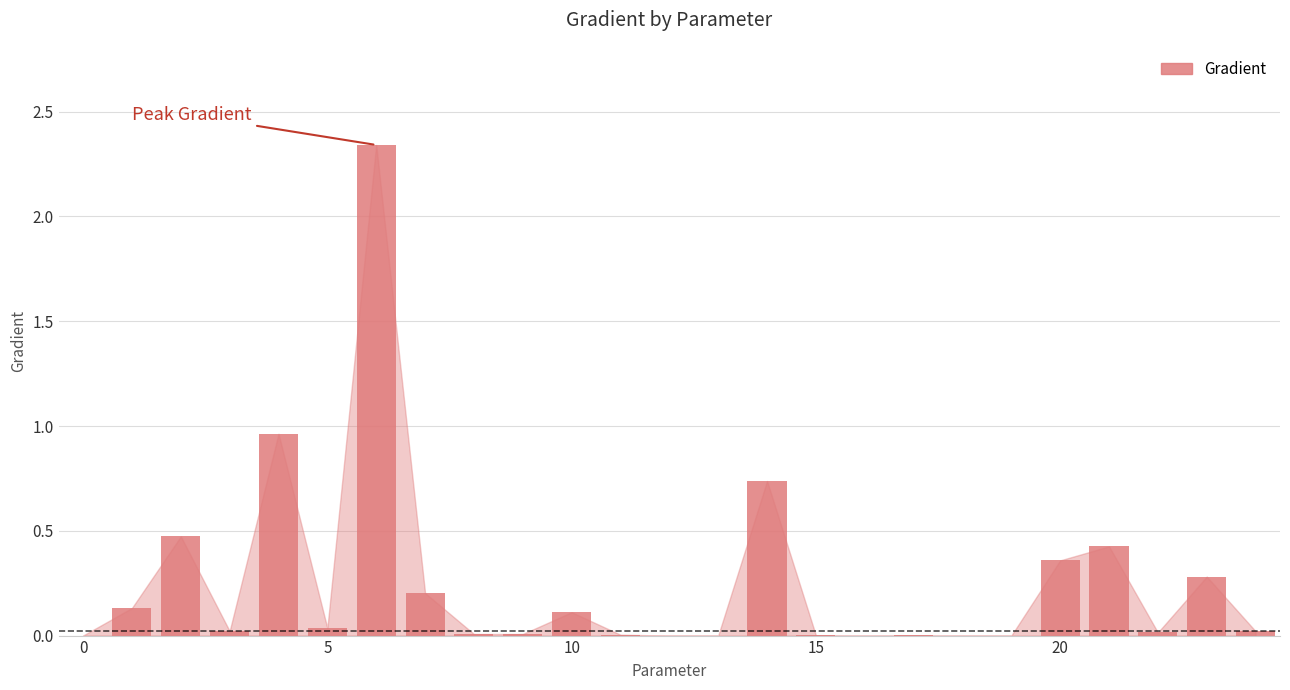

The chart shows a value of 0.1 at 10. True or false?

True